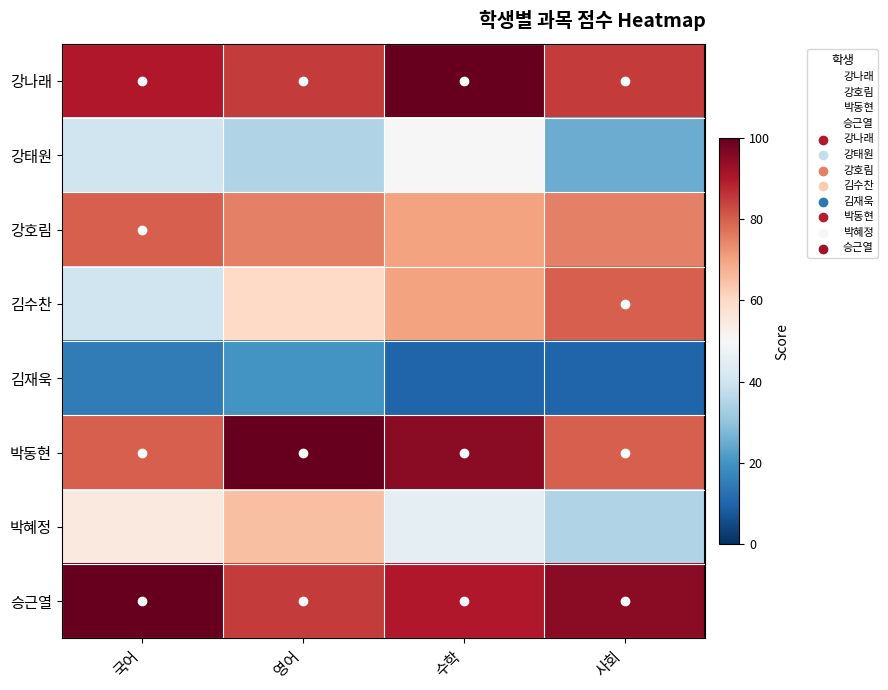

Which series has the largest total across all categories?

승근열